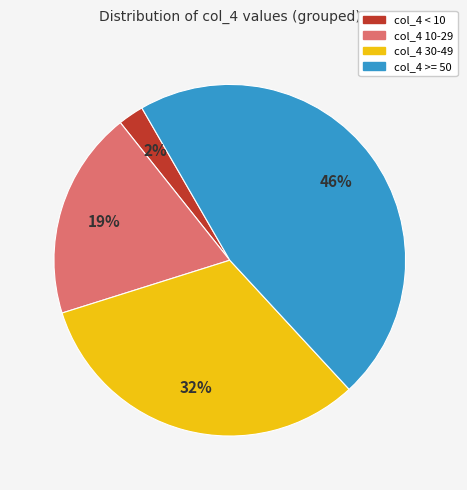

To the nearest percent, what is the average slice percentage?

25%